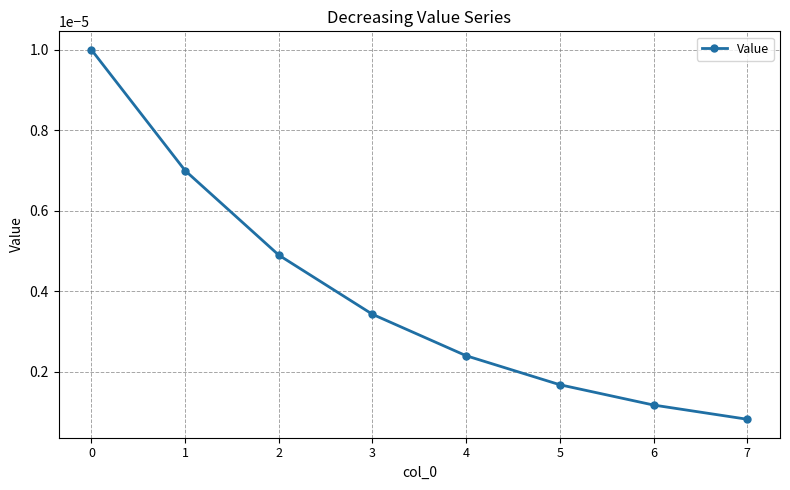

True or false: there are more than 2 points higher than both neighbors.

False